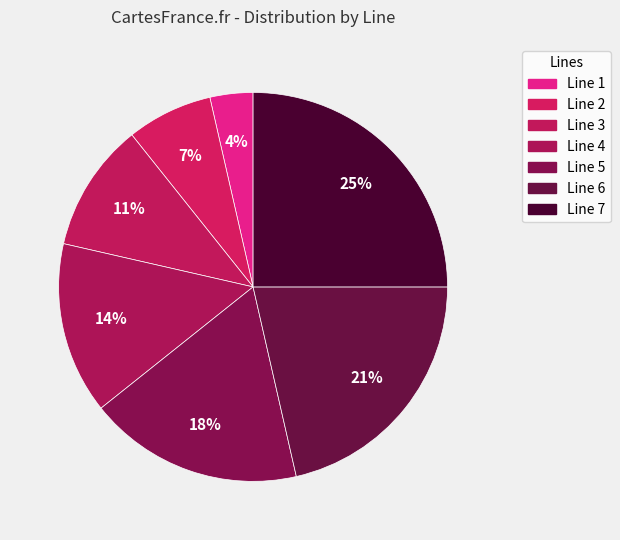

Is it true that Line 3 is 24% of the pie?

False